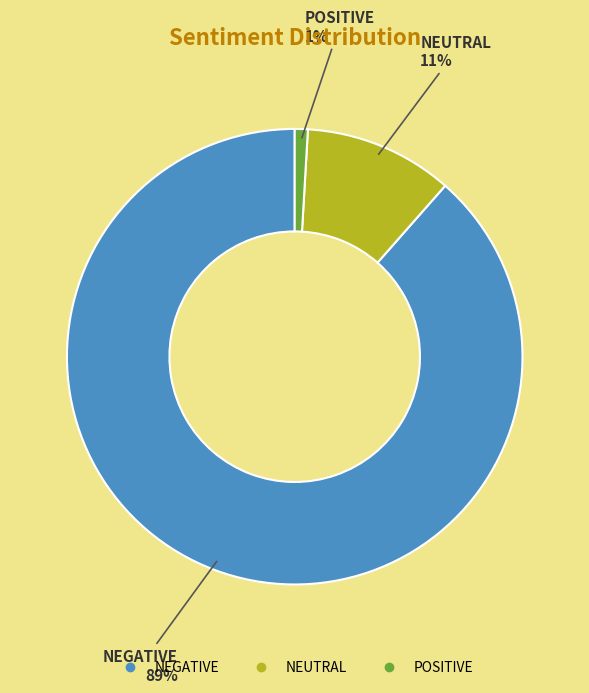

Between NEUTRAL and POSITIVE, which is larger?

NEUTRAL